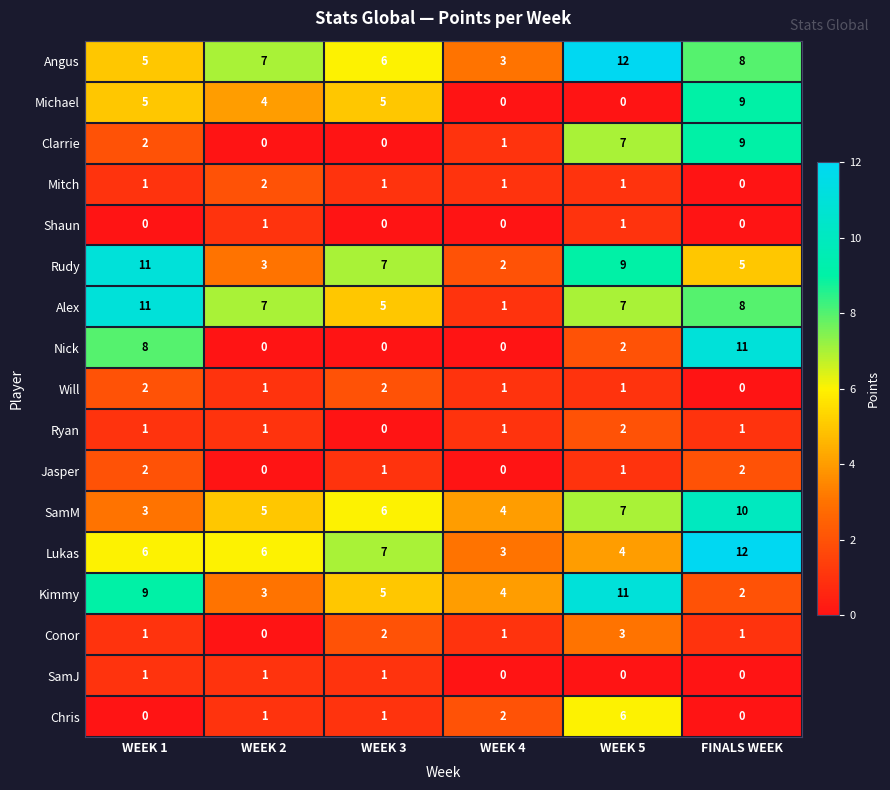

The Clarrie series shows -4 at WEEK 2. True or false?

False